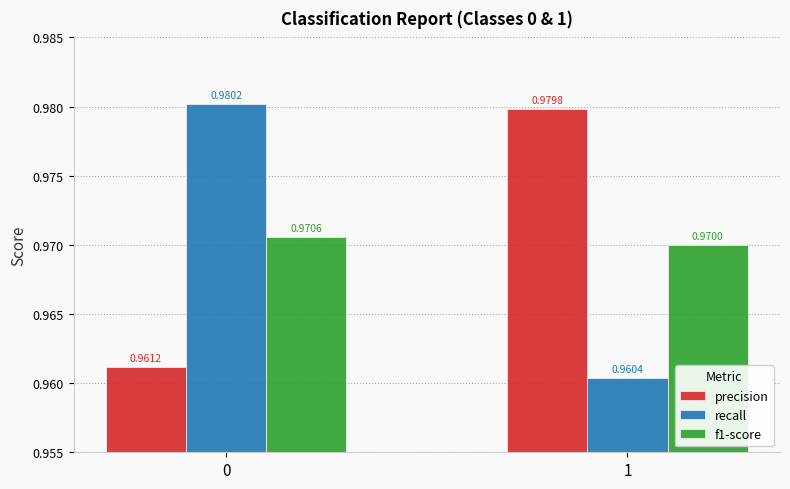

Which series has the largest range (max minus min)?

recall